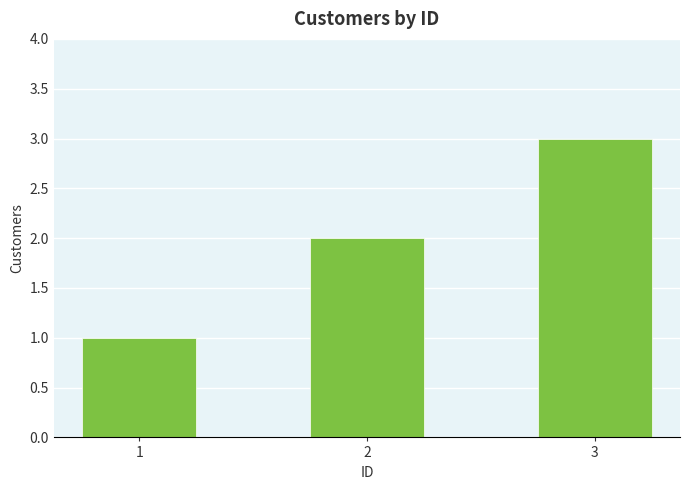

Which label corresponds to the smallest value in the chart?

1